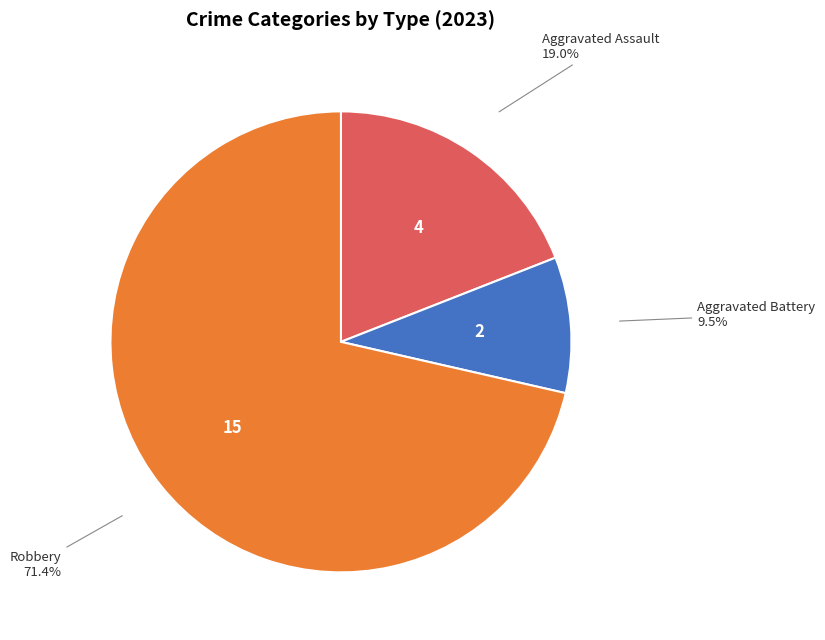

Count the number of slices in the pie.

3